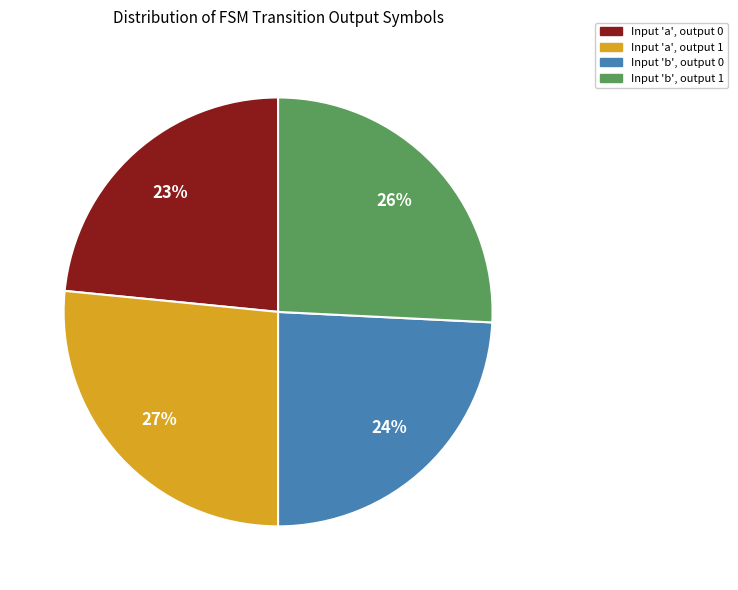

Is there any slice that represents more than half of the pie?

No